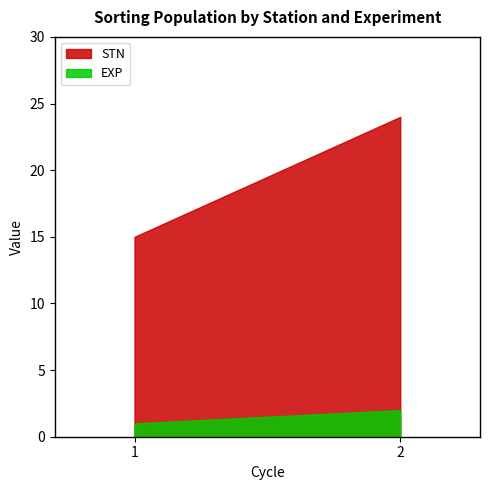

How many series are shown in this chart?

2